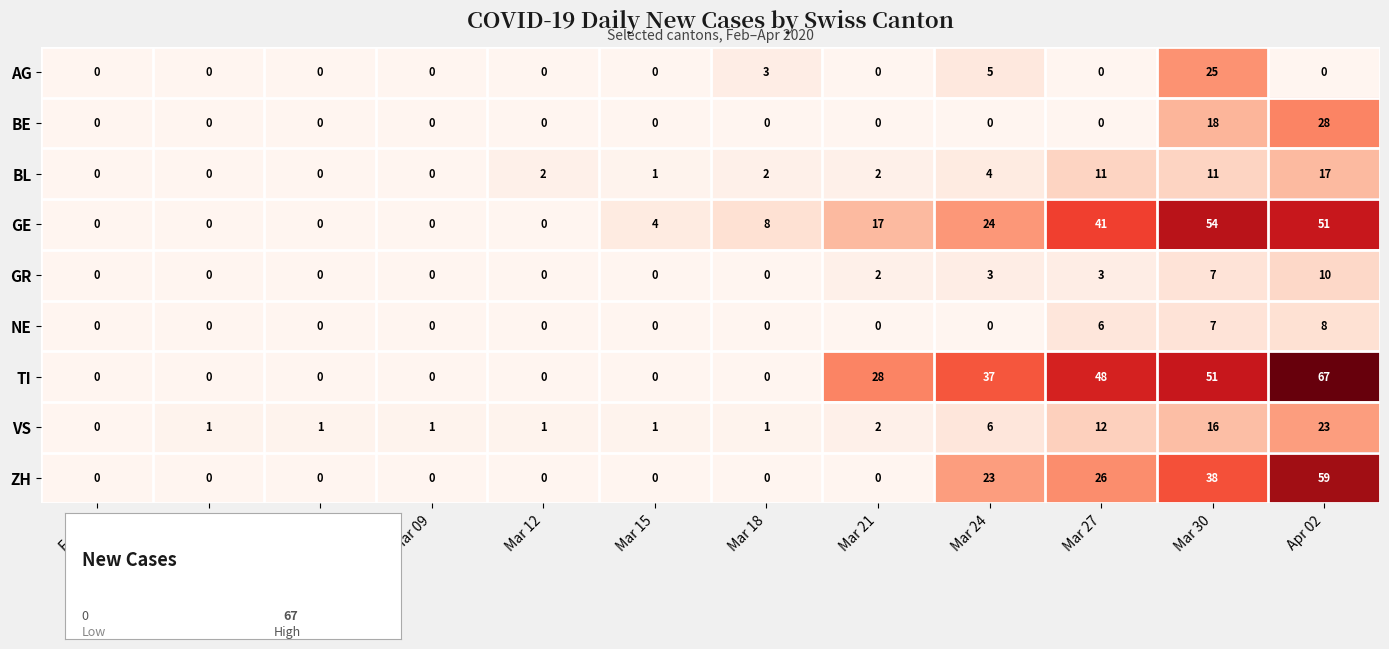

What is the difference between the maximum and minimum values in the TI series?

67